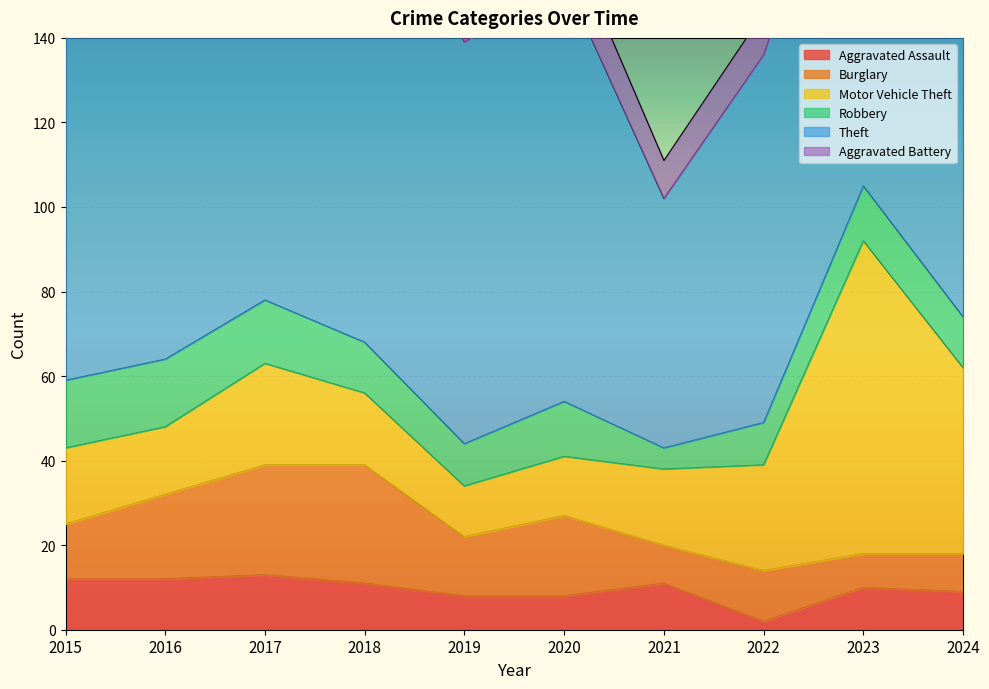

What are all the series names shown in the legend?

Aggravated Assault, Burglary, Motor Vehicle Theft, Robbery, Theft, Aggravated Battery